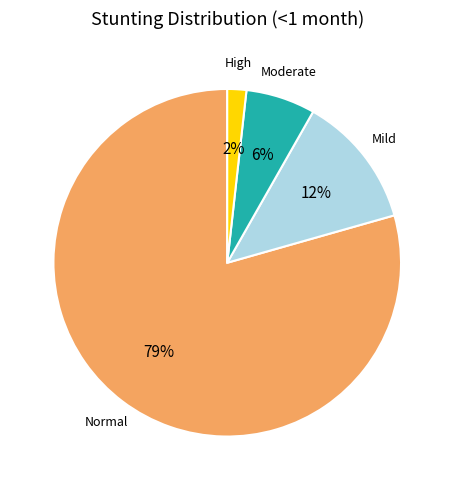

Does any single category account for the majority?

Yes